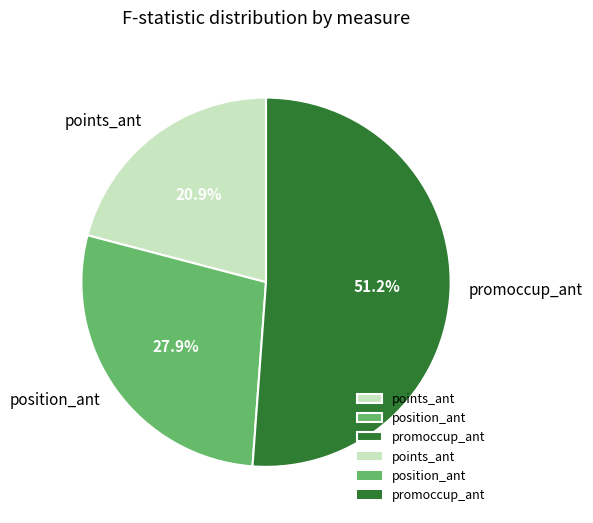

Do position_ant and promoccup_ant together represent more than half of the pie?

Yes